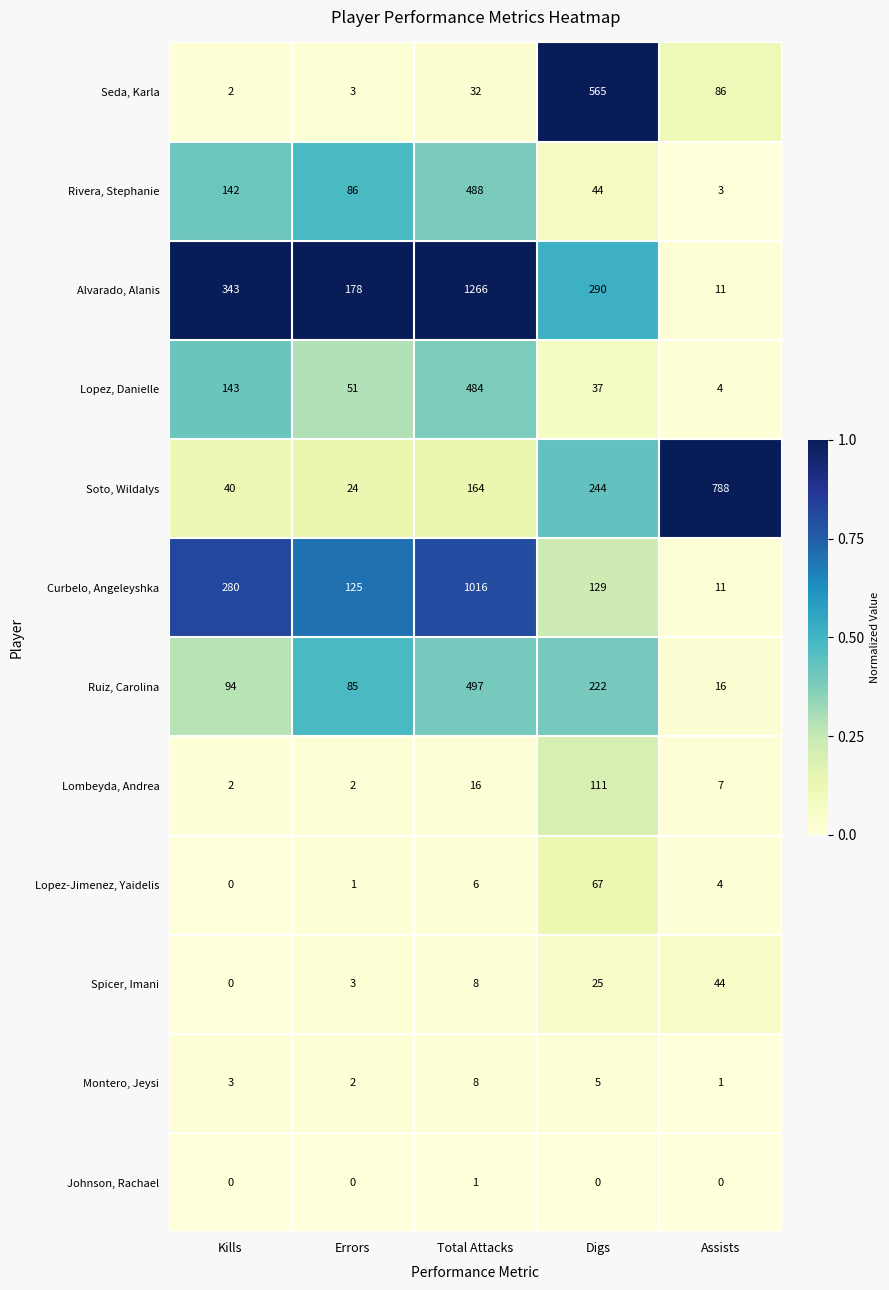

The Lombeyda, Andrea series shows 7 at Assists. True or false?

True